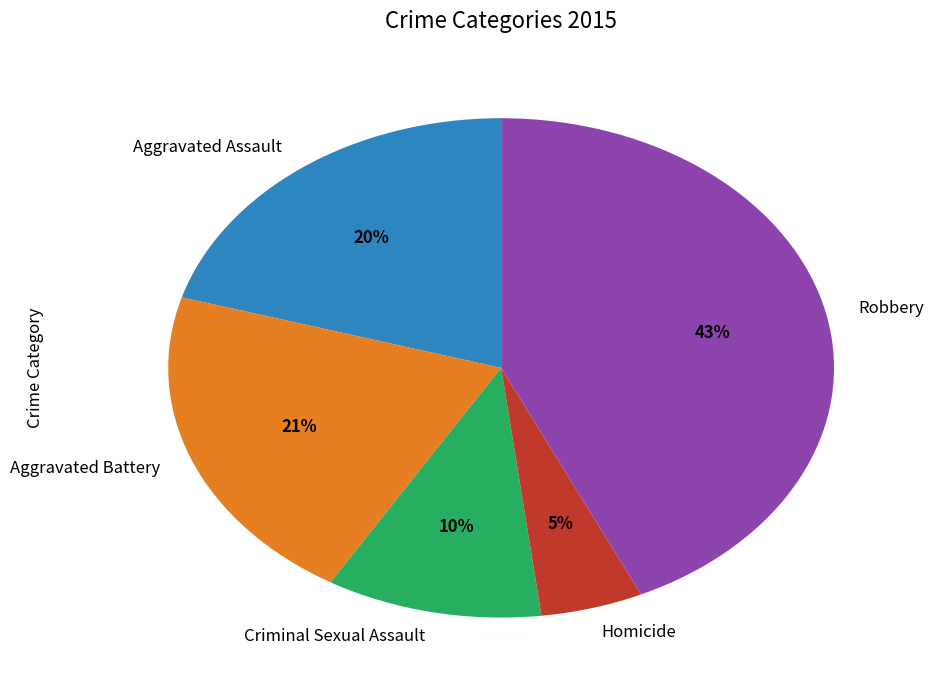

Does Aggravated Assault account for over 50% of the chart?

No